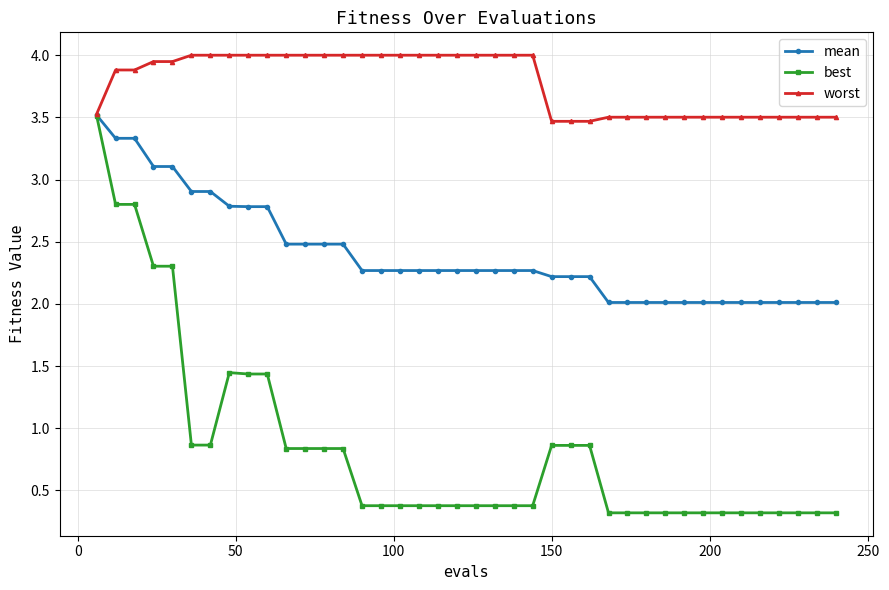

What is the value of the worst point at the 28th from the left?

3.5